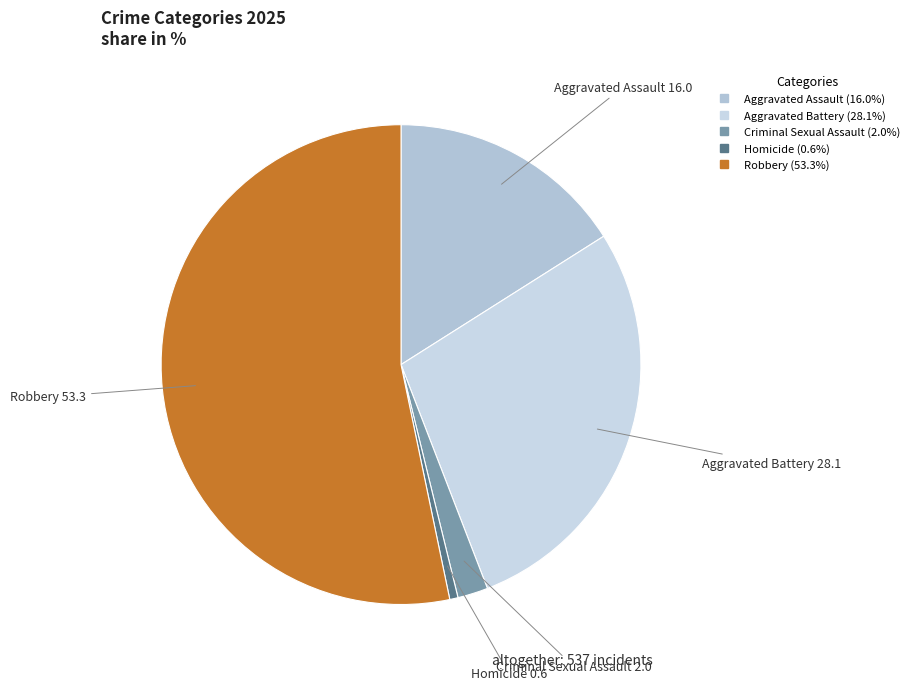

Which slice is the largest?

Robbery